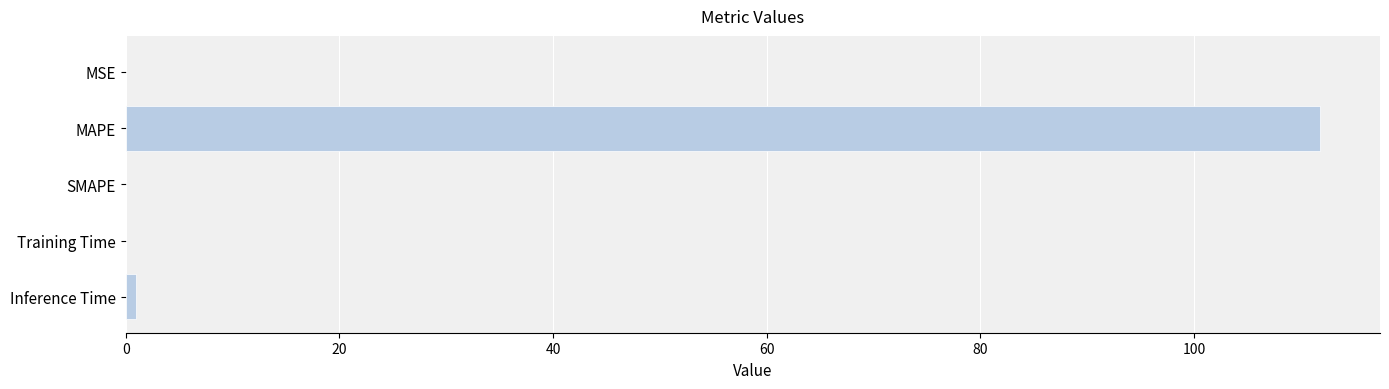

True or false: the data shows 111.8 at MAPE.

True